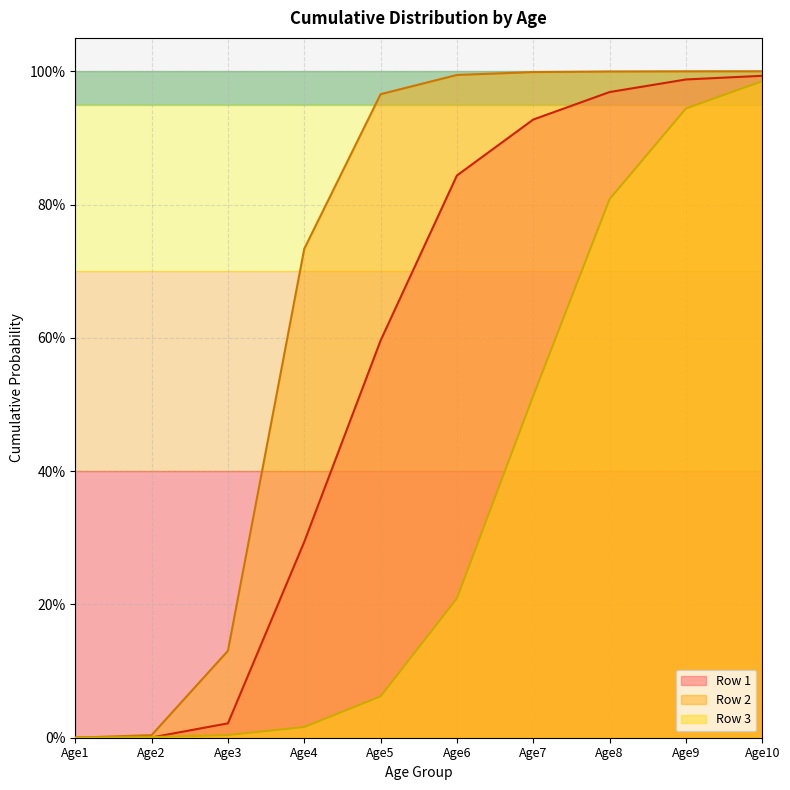

True or false: Row 1 and Row 2 intersect in this chart.

False